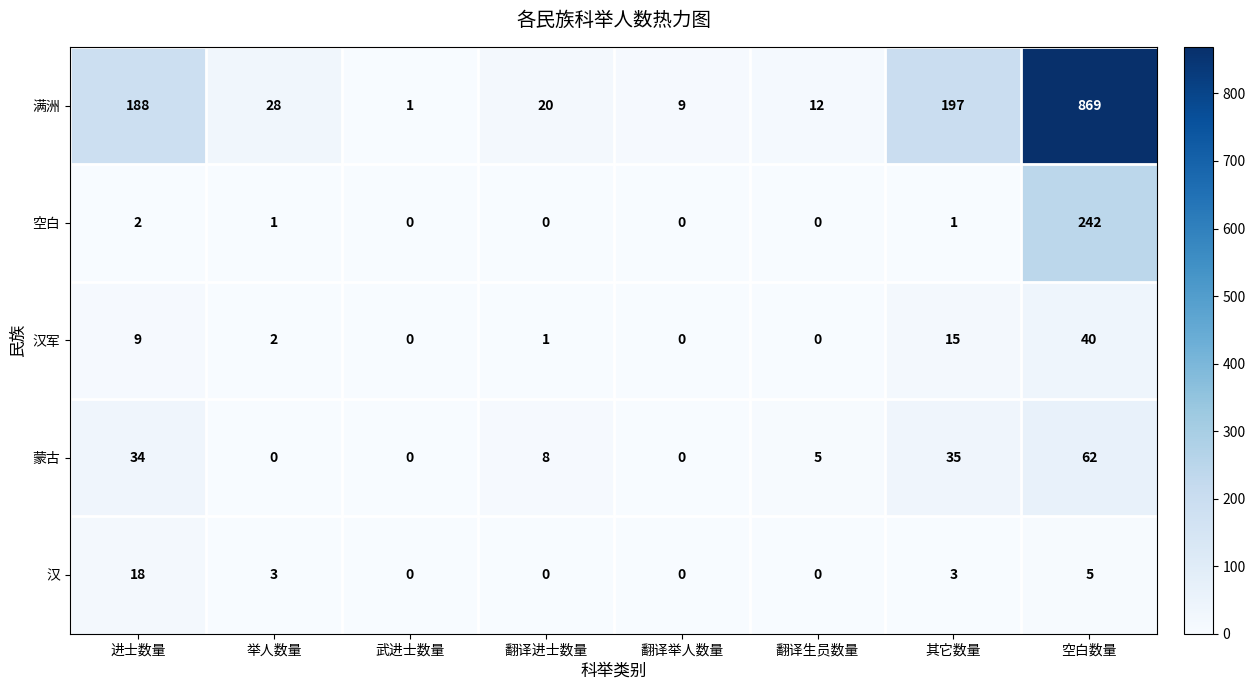

What value does the 满洲 series have at 翻译生员数量?

12